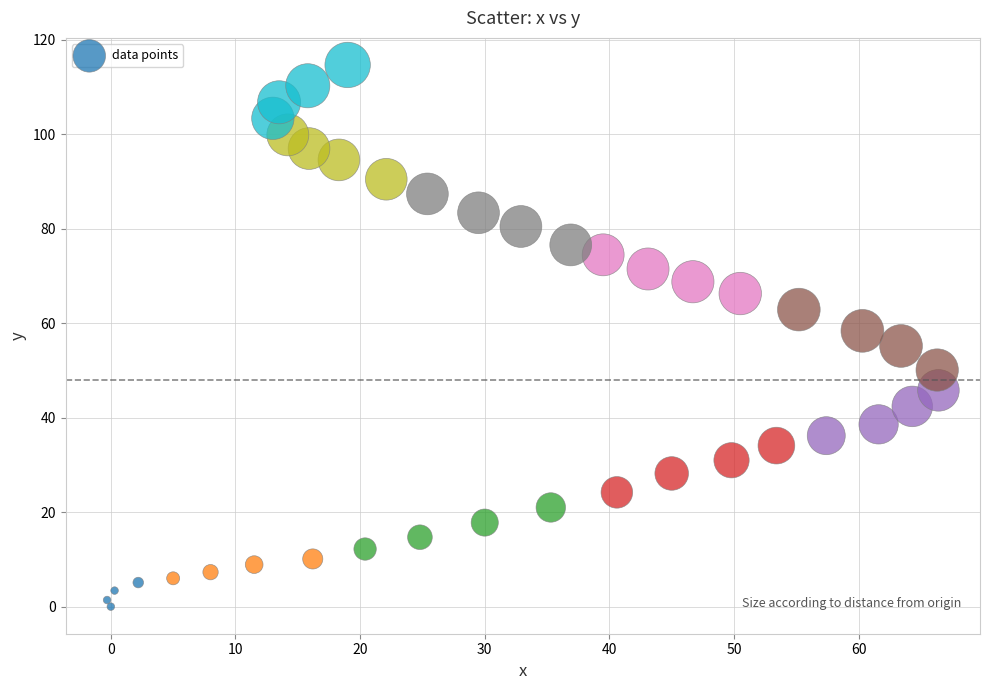

What is the range of X values (max minus min)?

66.7